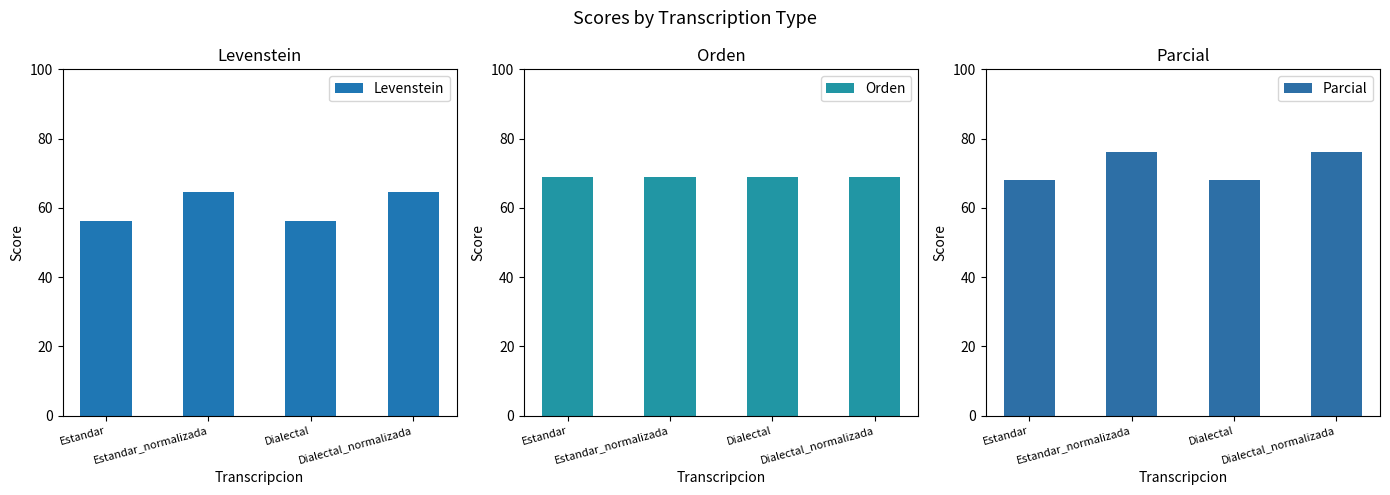

How many groups of bars are there?

4